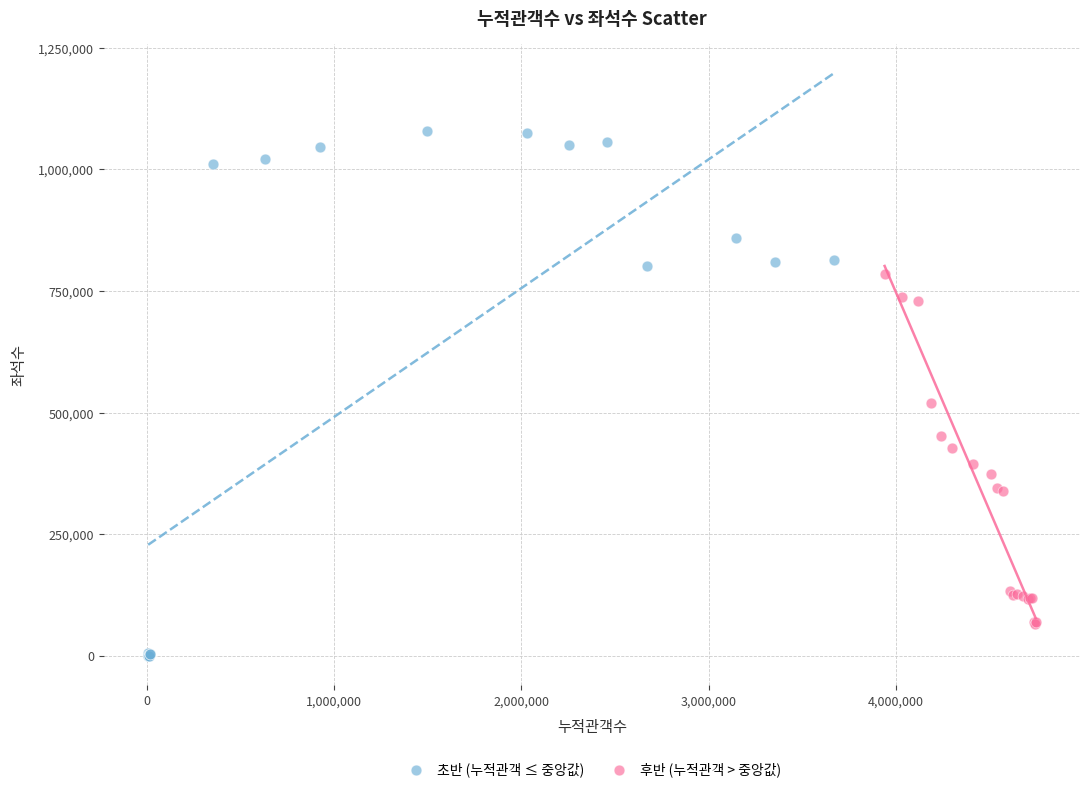

Which series has the widest spread of Y values?

초반 (누적관객 ≤ 중앙값)